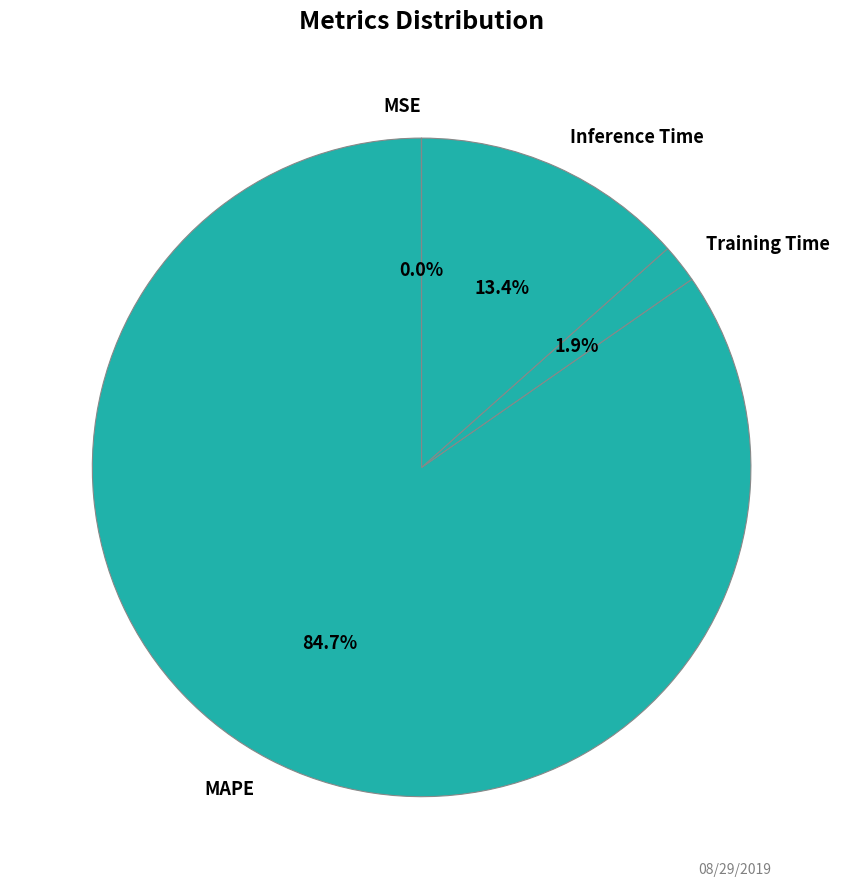

Which has a higher value, Inference Time or Training Time?

Inference Time